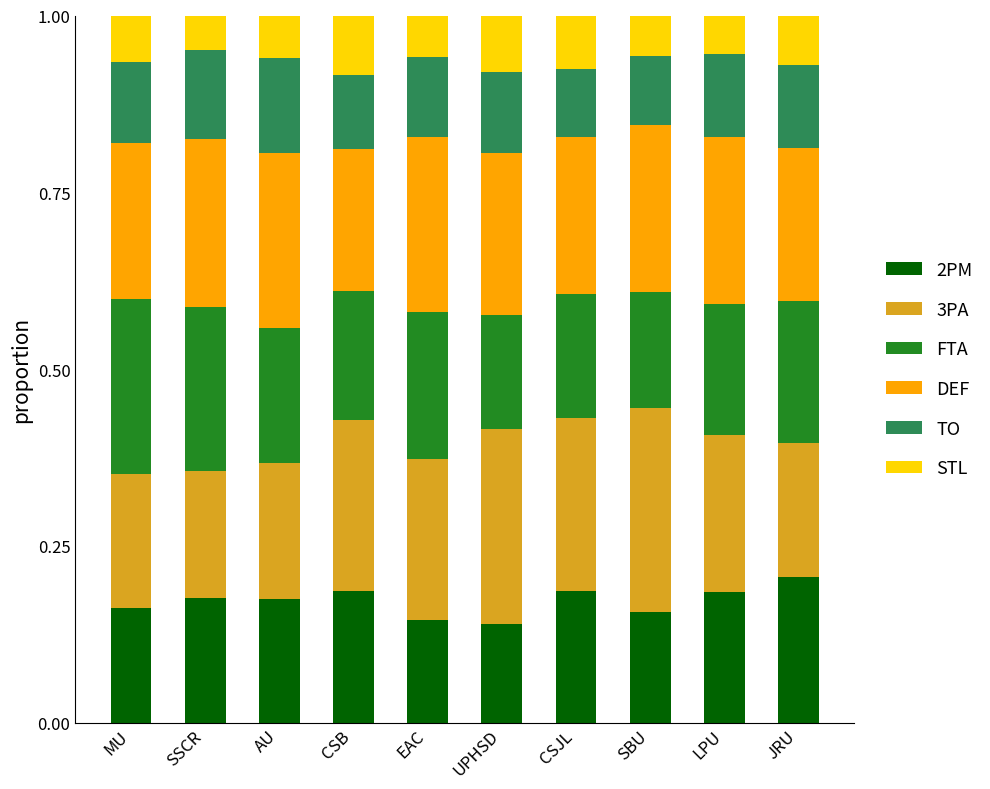

What is the total value across all series at SSCR?

1.0